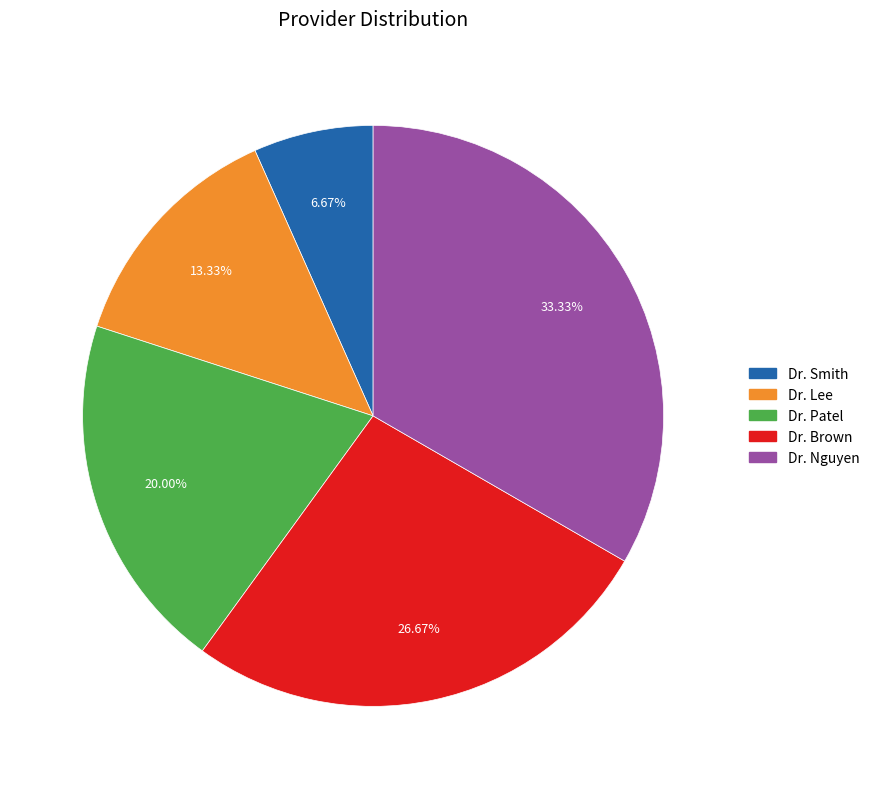

Which category has the biggest portion of the pie?

Dr. Nguyen